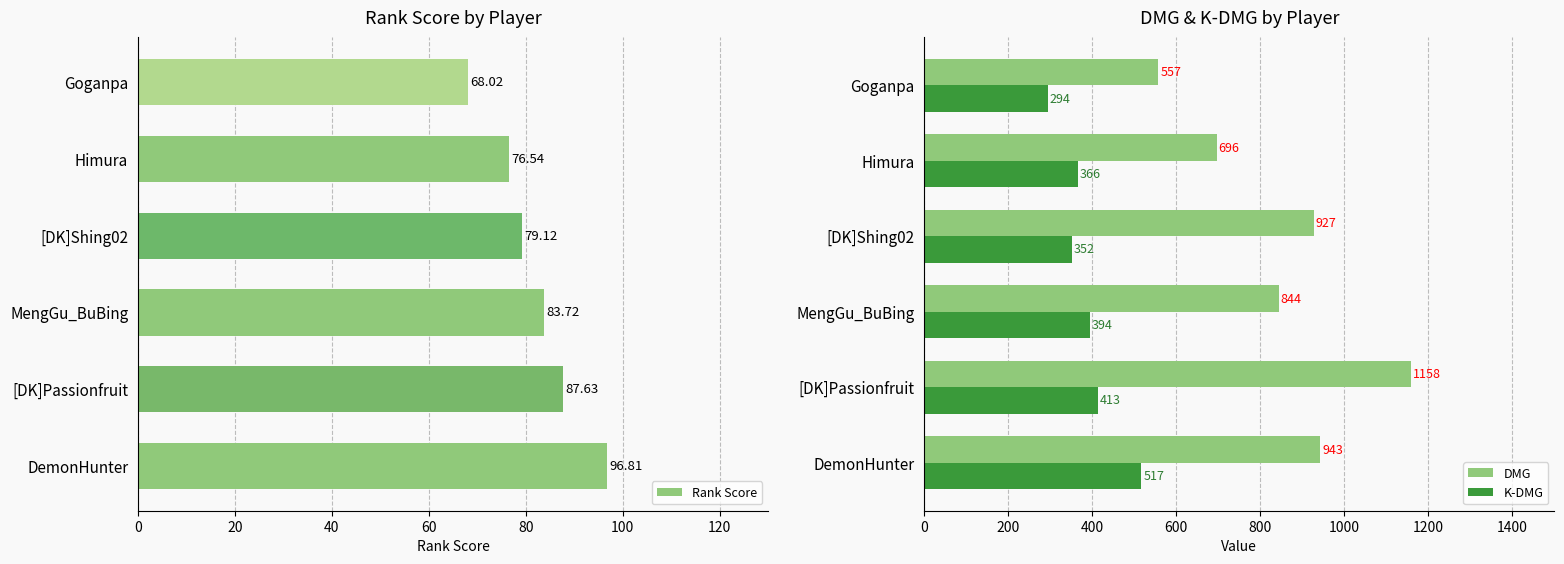

What is the difference between the maximum and second lowest values in the DMG series?

462